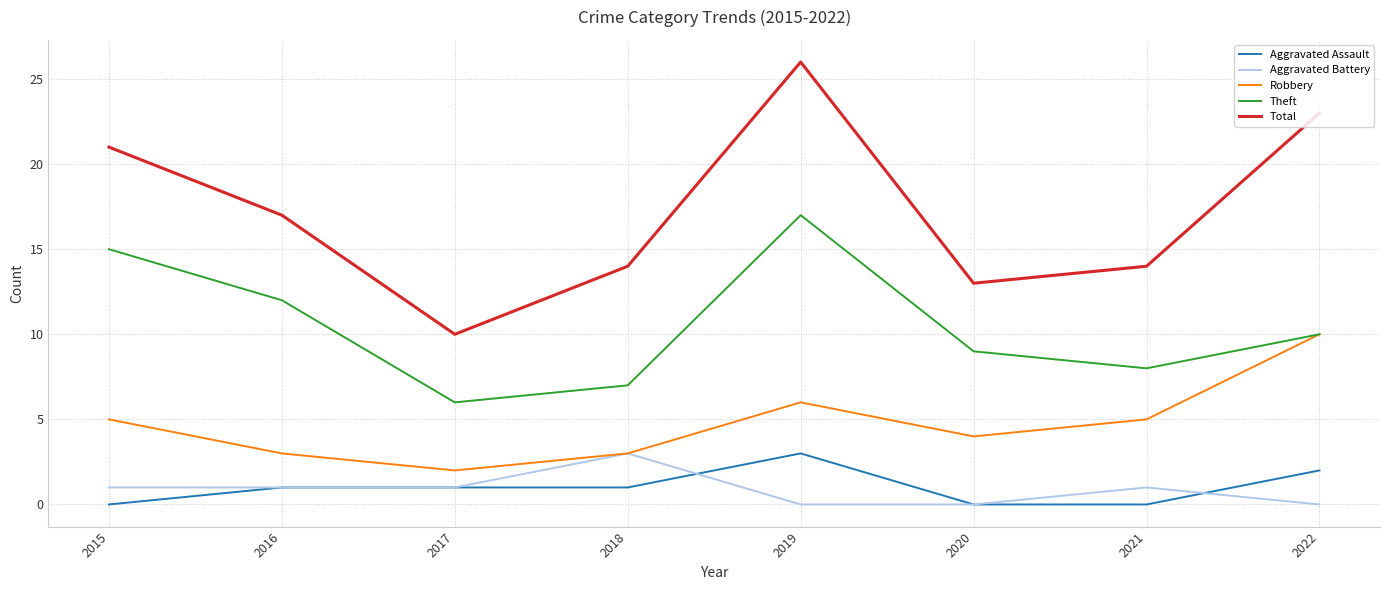

At which category is the sum across all series the highest?

2019